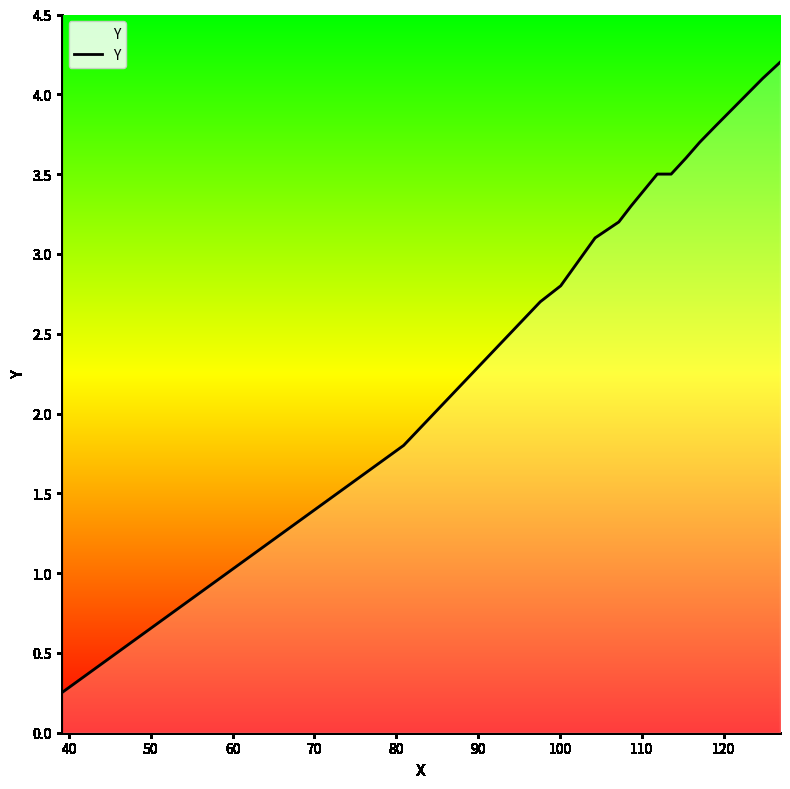

What is the maximum value shown in the chart?

4.2